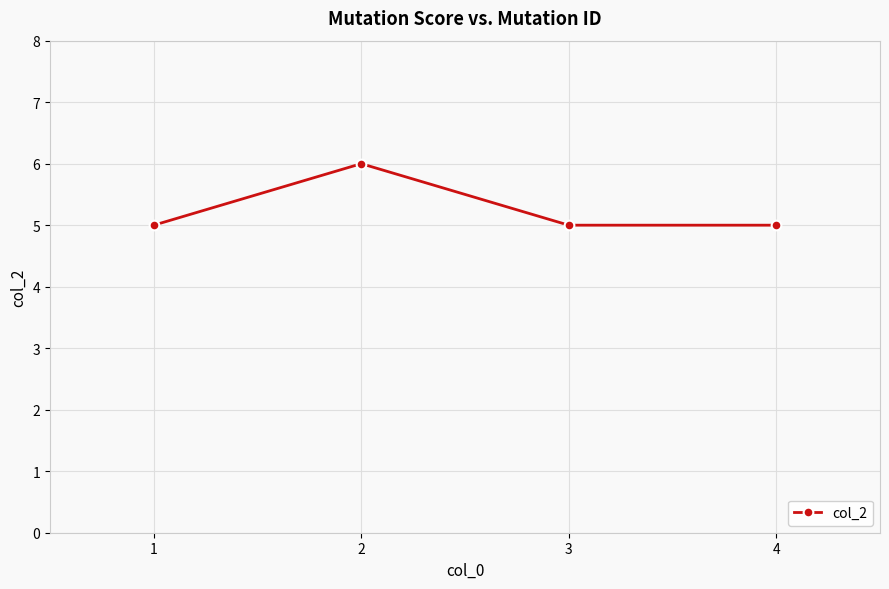

What is the value of the 1st point from the left?

5